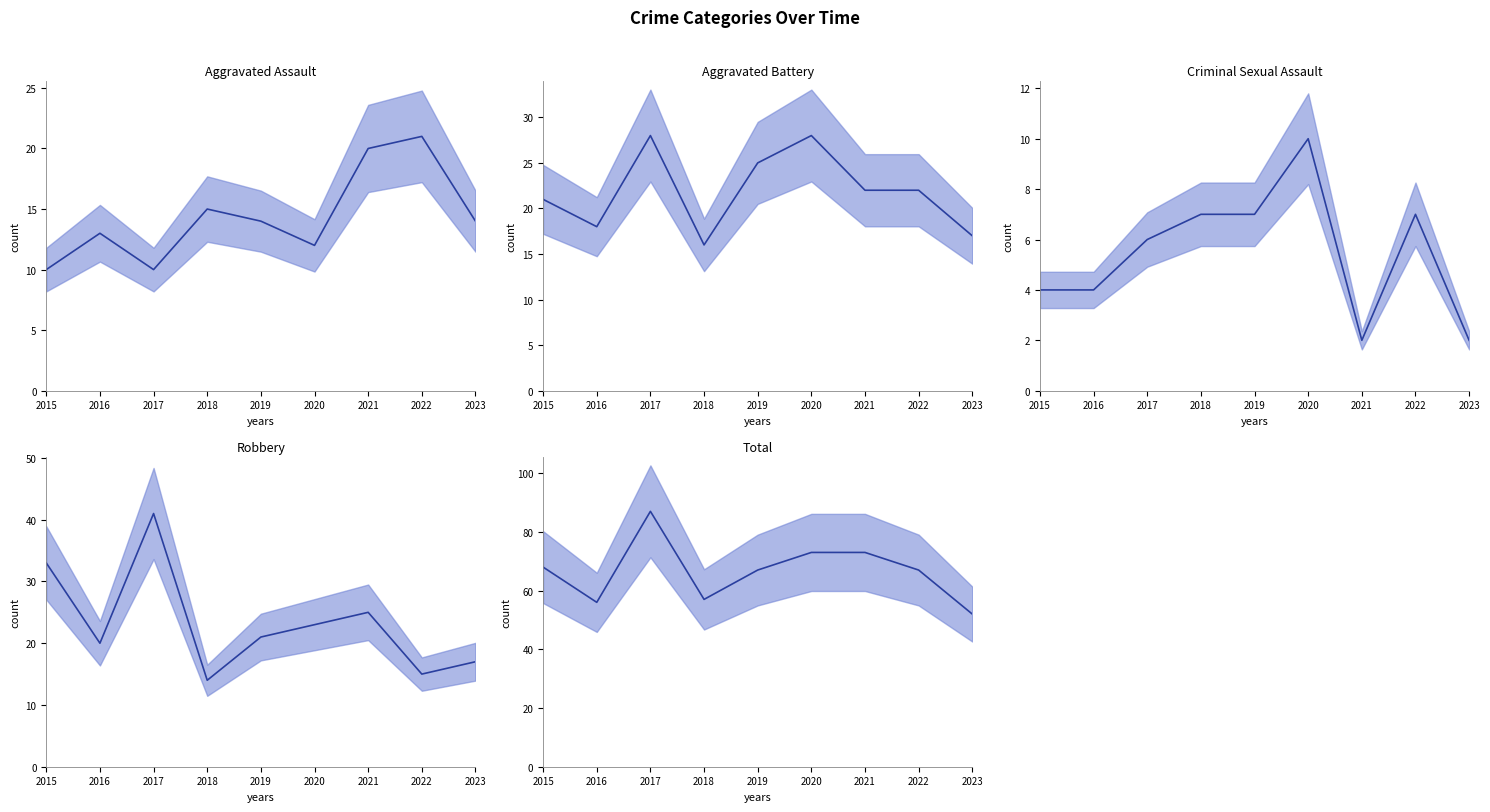

How many values in the Criminal Sexual Assault (median) series are below 6?

4